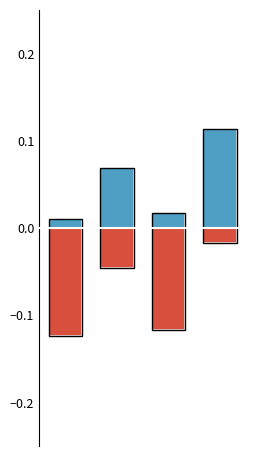

What is the total value across all series at 3?

0.1